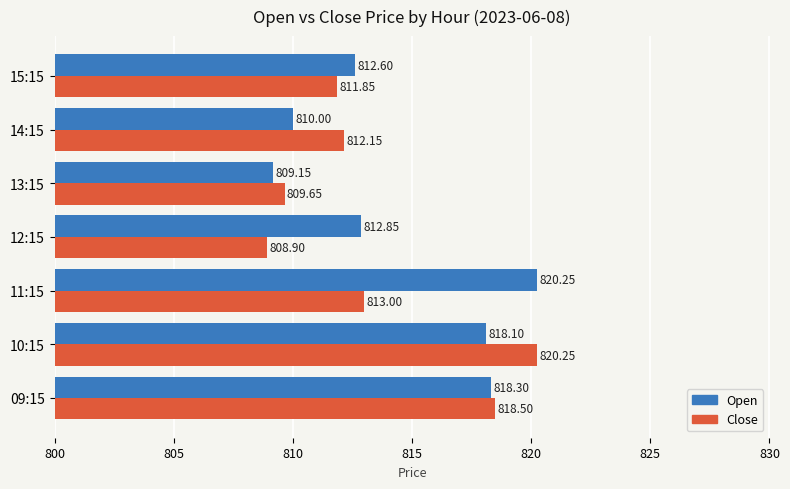

What is the total value across all series at 14:15?

1622.2